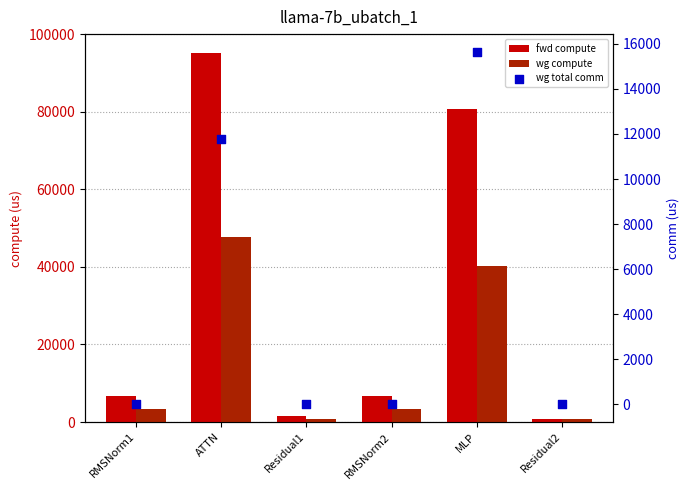

What is the total value across all series at Residual1?

2359.3